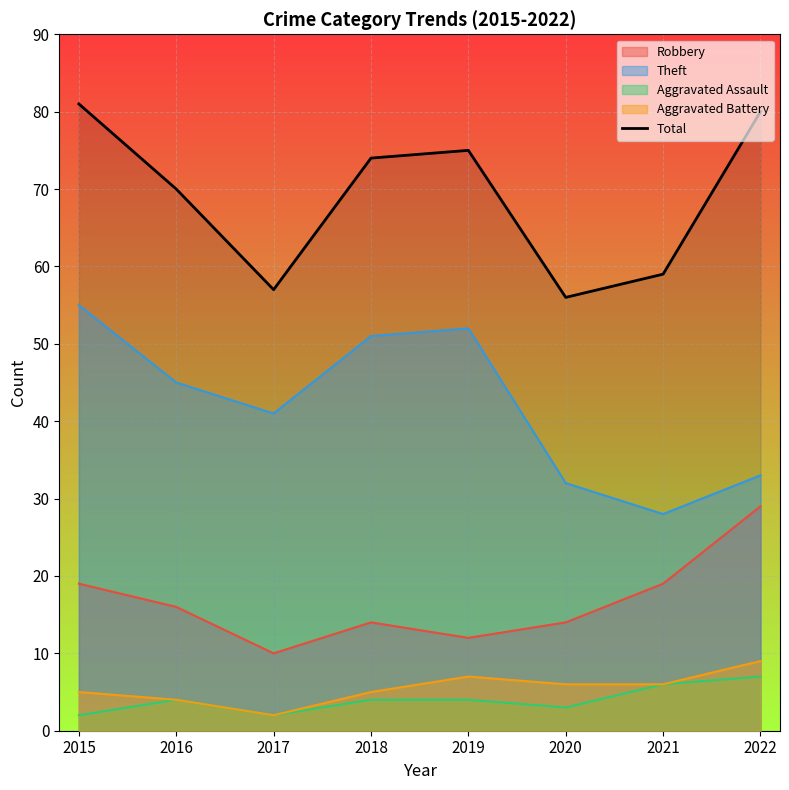

What is the difference between the maximum and second lowest values?

24